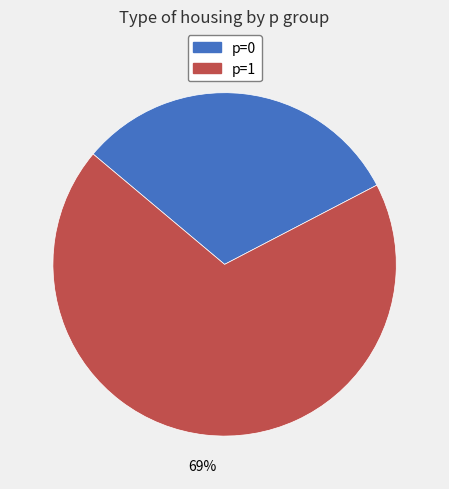

Which category has the biggest portion of the pie?

1